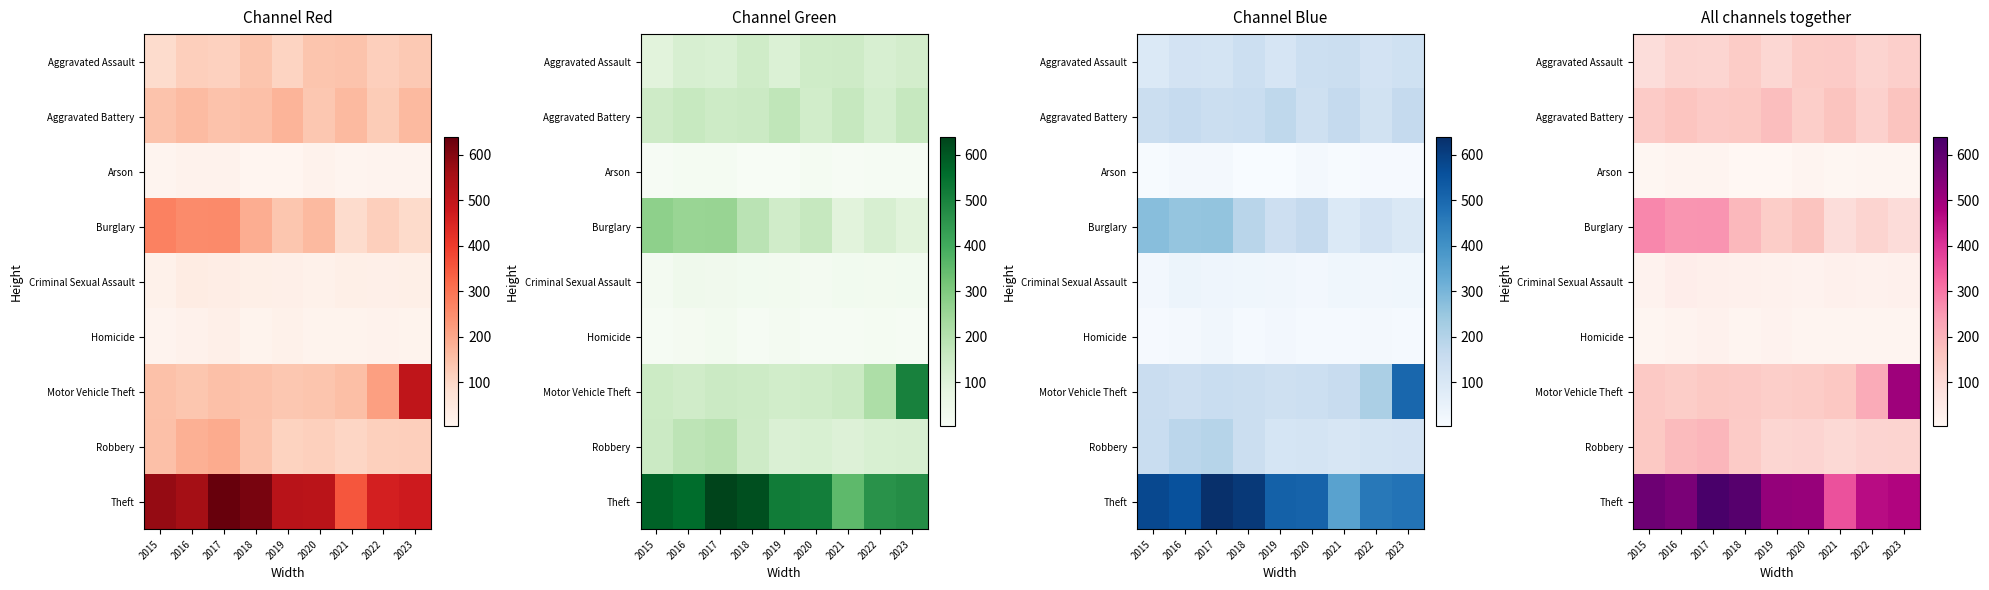

Which series changed the most between 2019 and 2022?

Motor Vehicle Theft